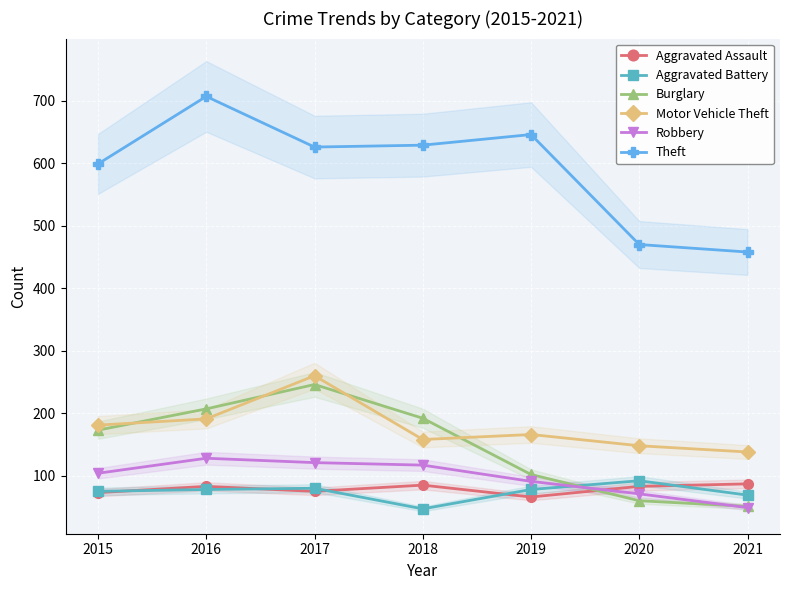

What is the difference between the highest and lowest values at 2019?

580